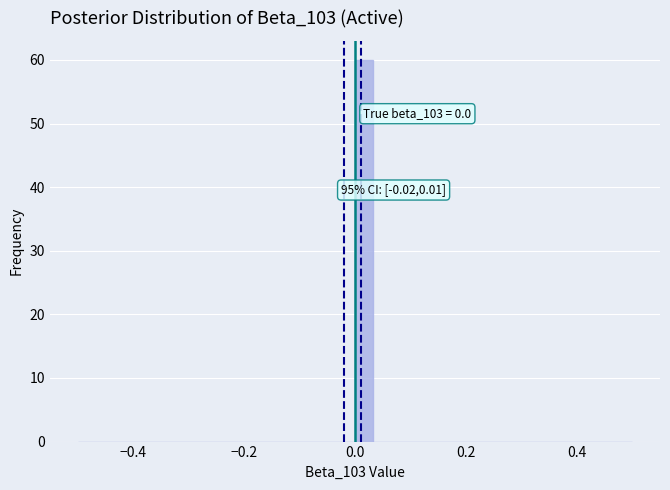

Around what value on the x-axis is the tallest bar? Give the approximate position of its centre, as read against the axis.

0.02